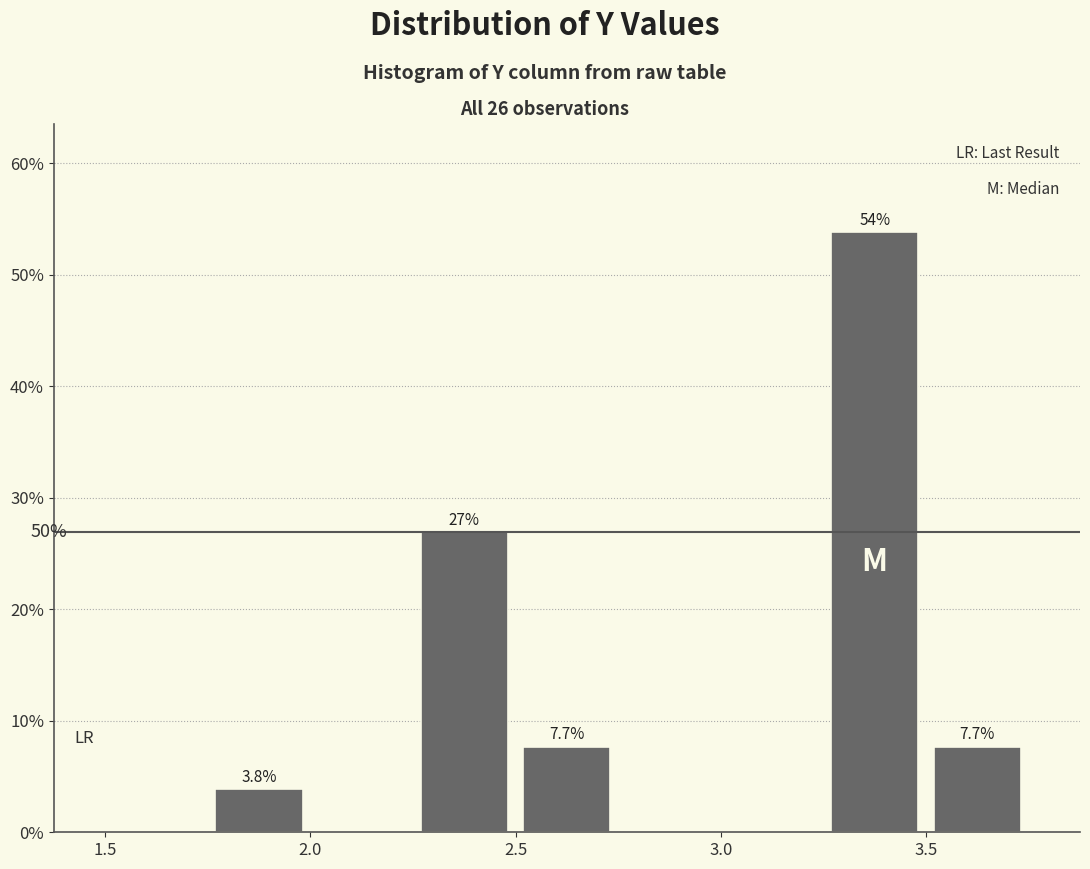

Which range on the x-axis has the tallest bar?

3.25 to 3.50